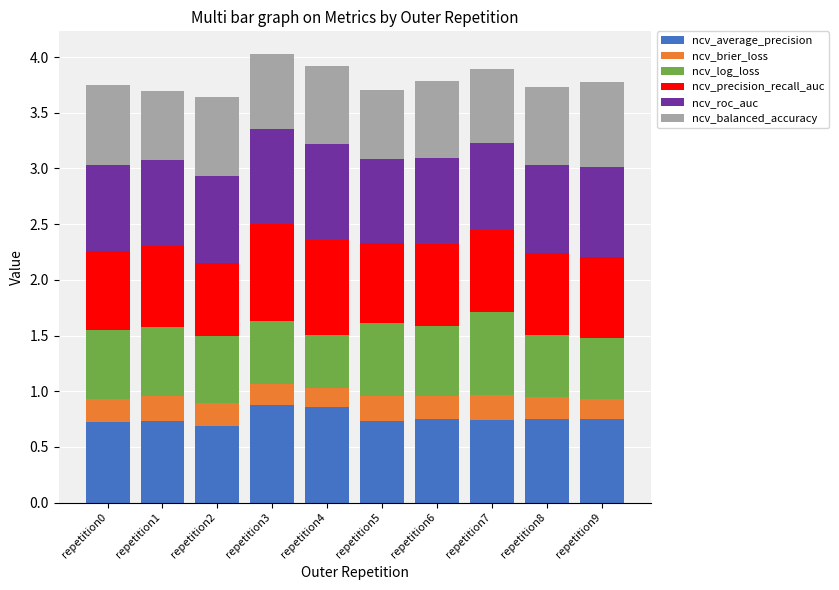

What is the sum of all ncv_average_precision values?

7.6